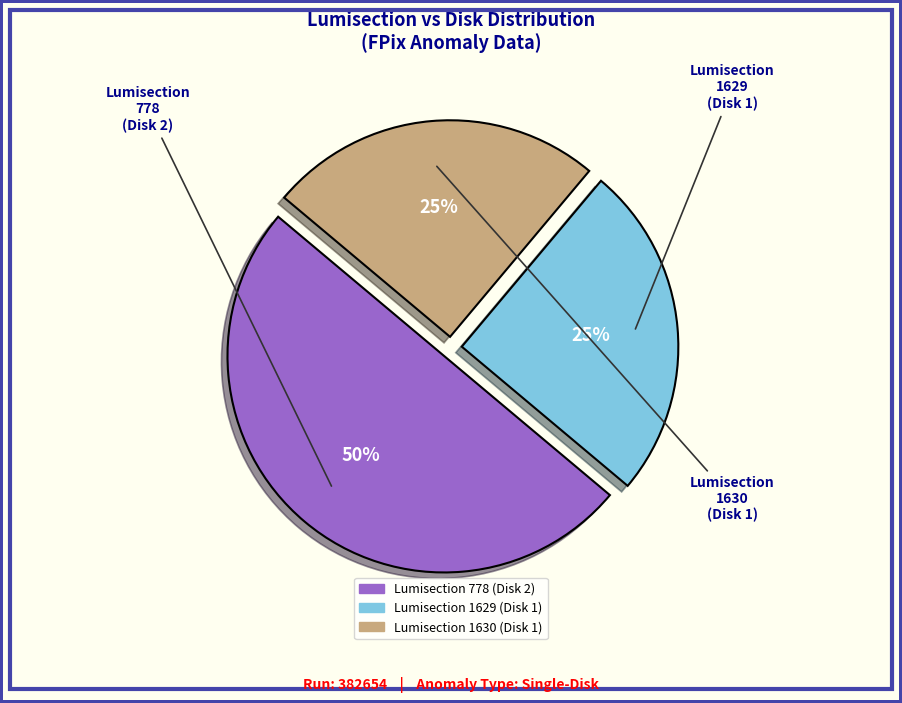

To the nearest percent, what is the average slice percentage?

33%